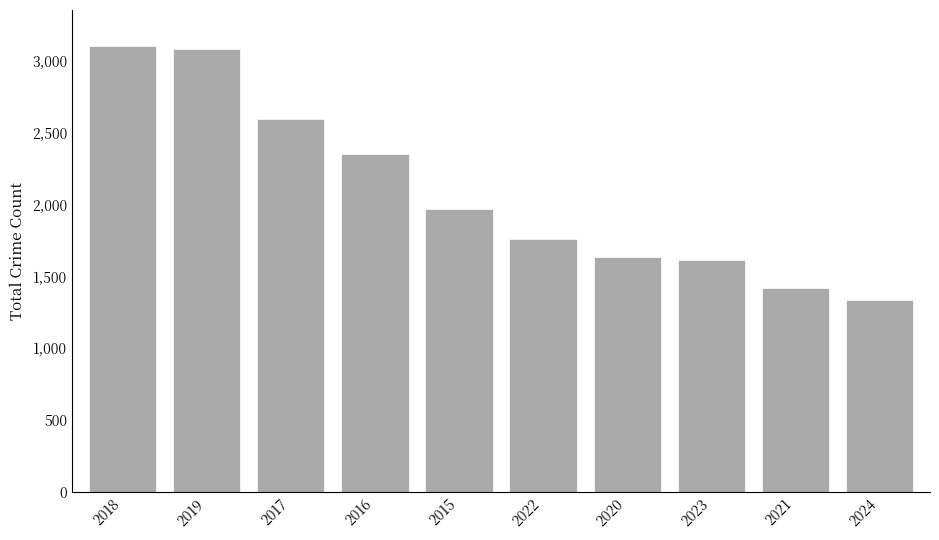

Reading left to right, what are all the values shown in this chart?

2018=3105	2019=3080	2017=2592	2016=2352	2015=1968	2022=1761	2020=1634	2023=1611	2021=1422	2024=1338